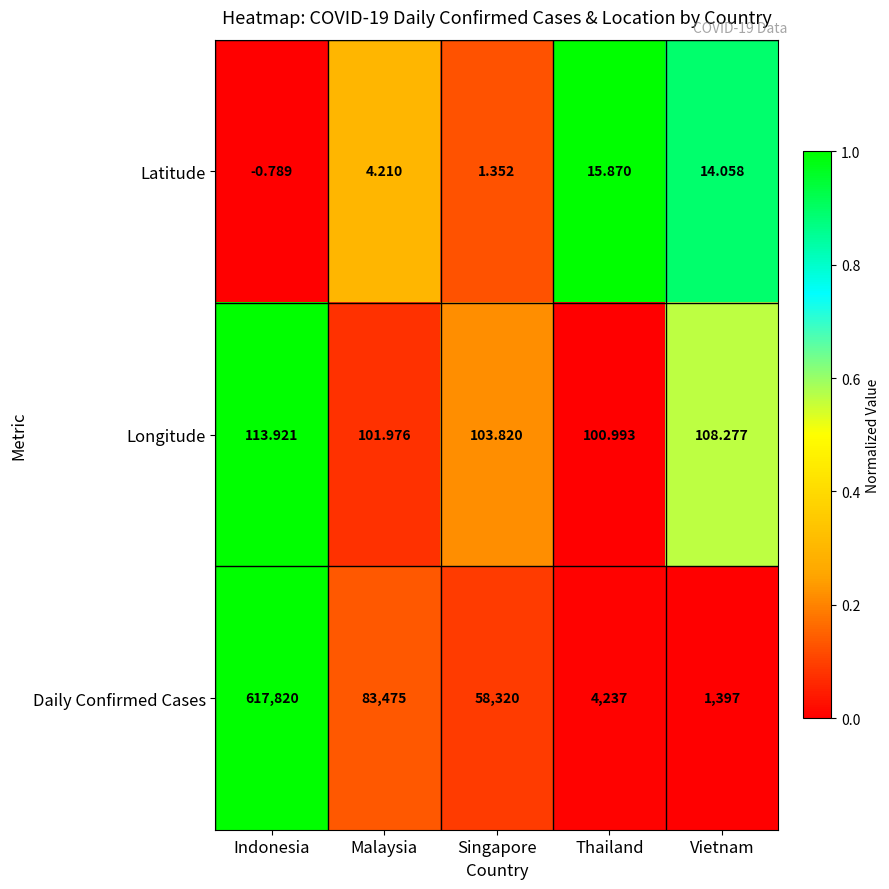

At Malaysia, list the series in order from smallest to largest.

Latitude, Longitude, Daily Confirmed Cases